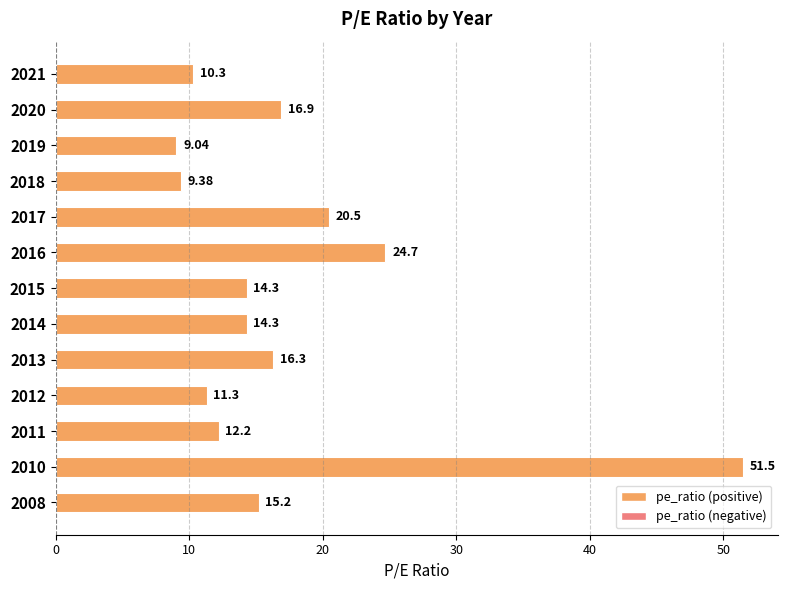

Approximately how many times larger is the value at 2012 compared to 2017?

0.6